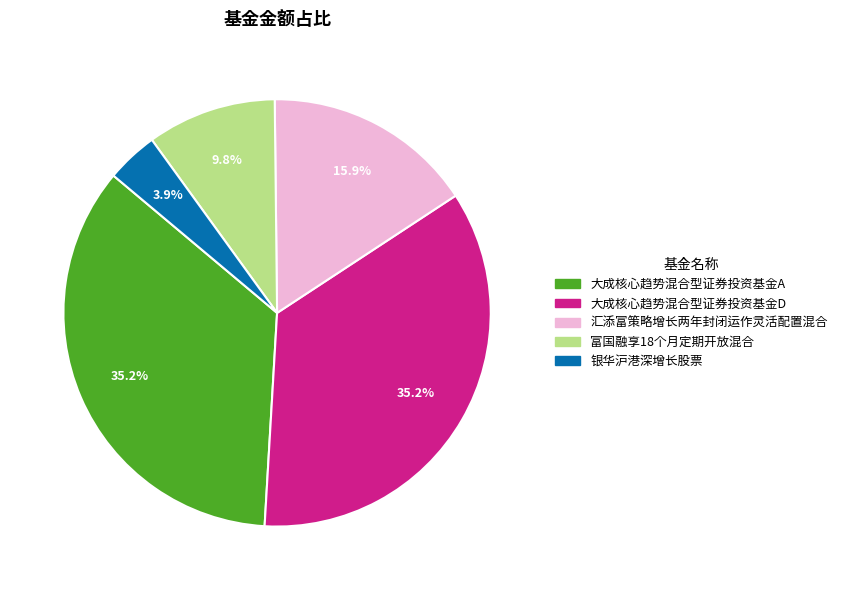

What is the ratio of the value at 大成核心趋势混合型证券投资基金D to the value at 富国融享18个月定期开放混合?

3.6